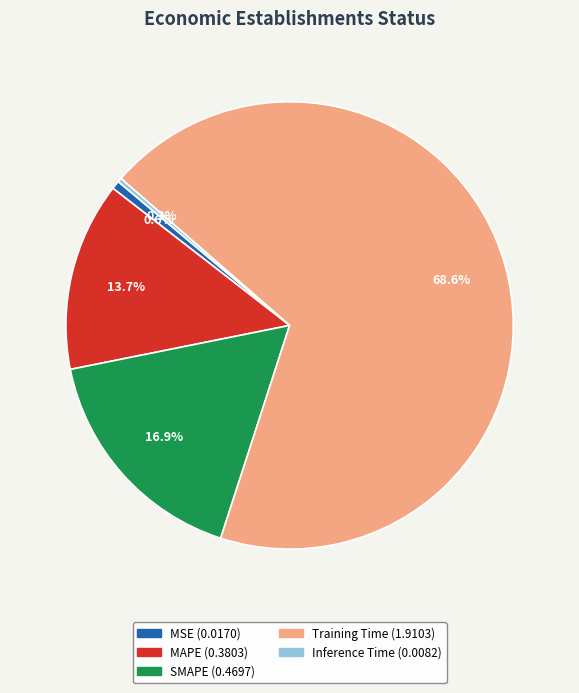

Which slice is the largest?

Training Time